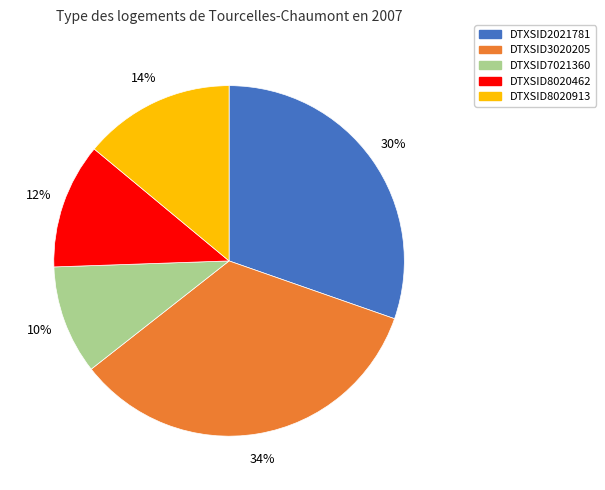

Is it true that DTXSID7021360 is 24% of the pie?

False